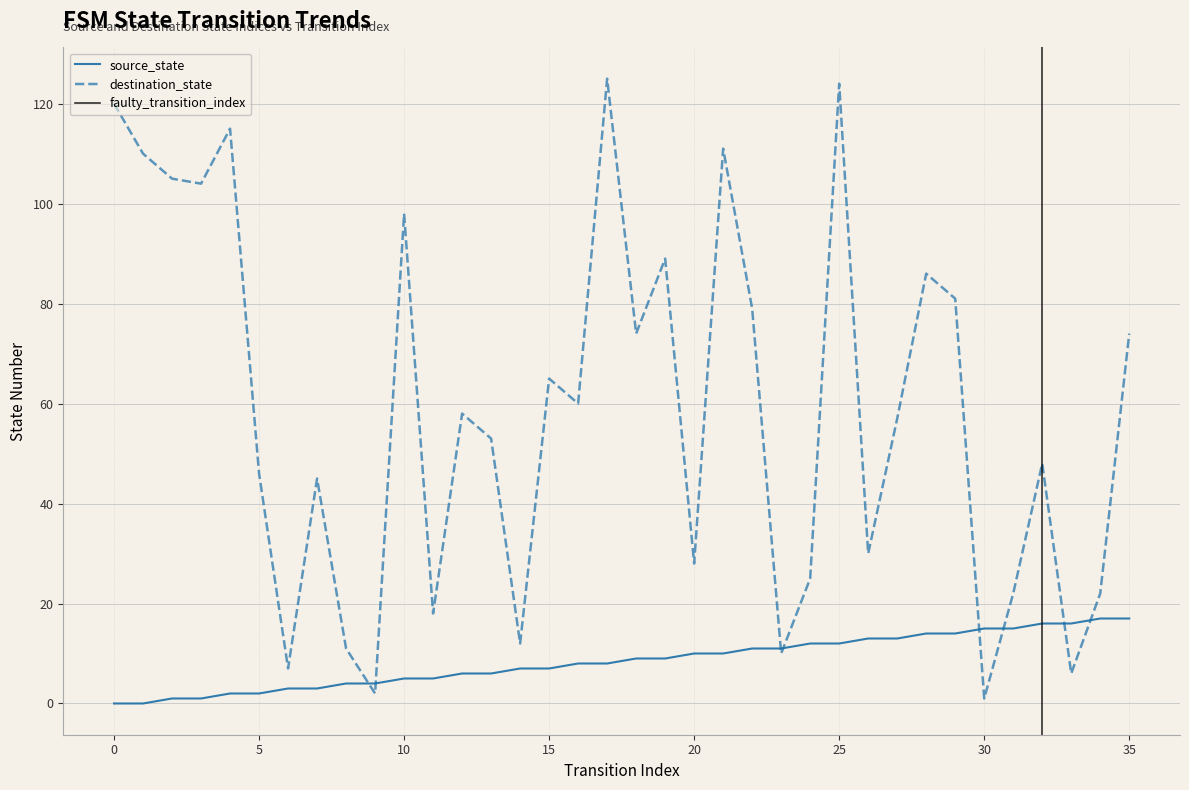

Is the value of destination_state at 0 greater than the value of source_state at 35?

Yes